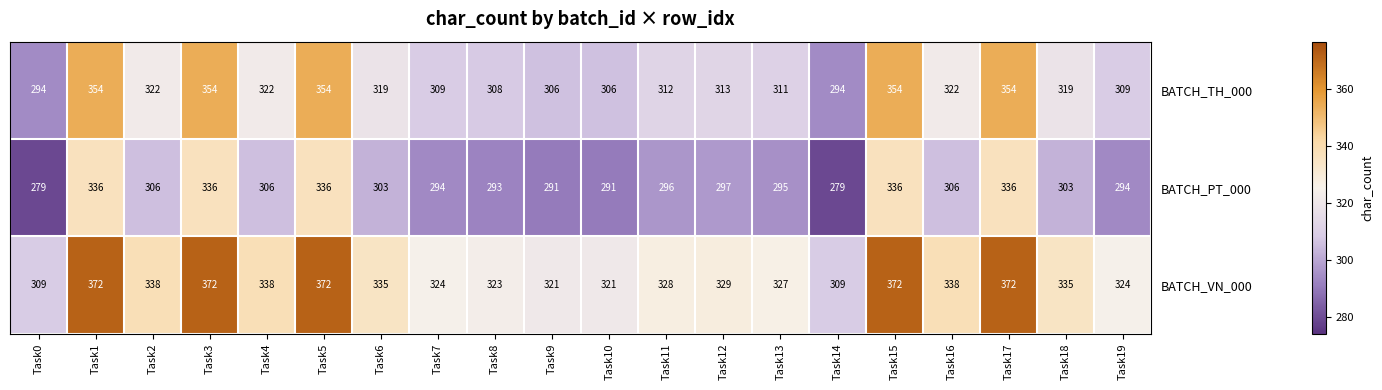

Which series has the largest total across all categories?

BATCH_VN_000